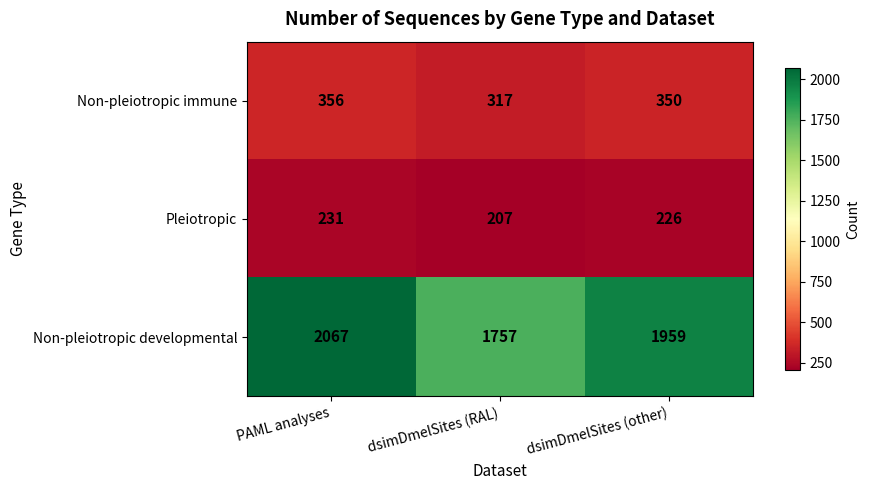

What is the maximum value shown in the chart?

2067